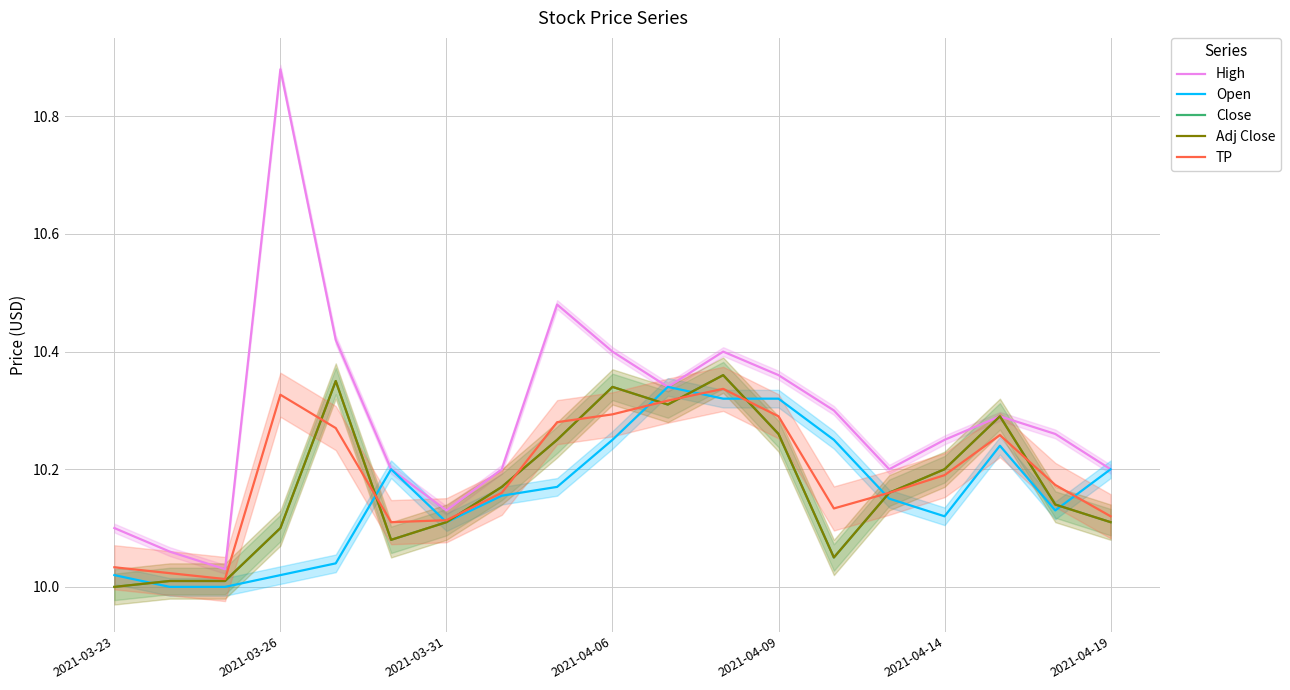

What is the difference between the Close values at 16 and 2021-04-06?

0.2